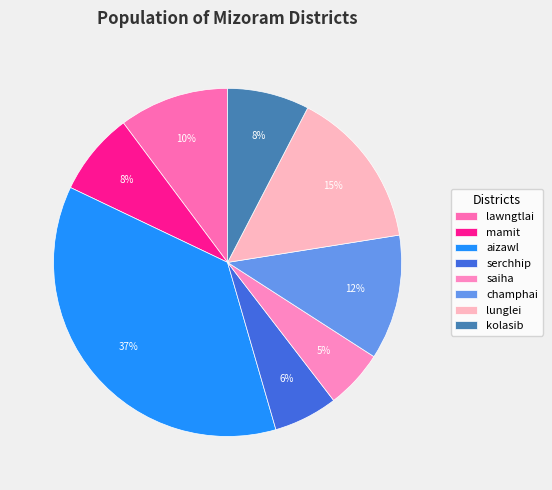

Is mamit the majority of the pie?

No